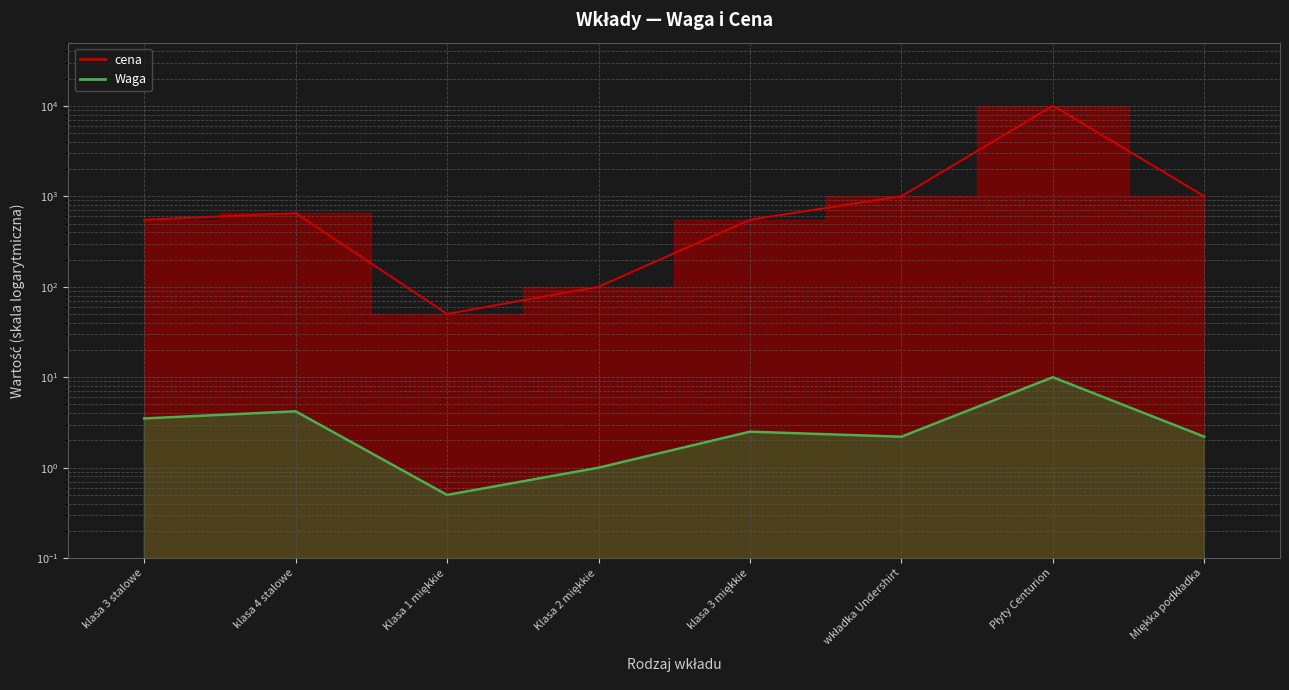

Is the value of cena at Klasa 2 miękkie greater than the value of Waga at Klasa 2 miękkie?

Yes